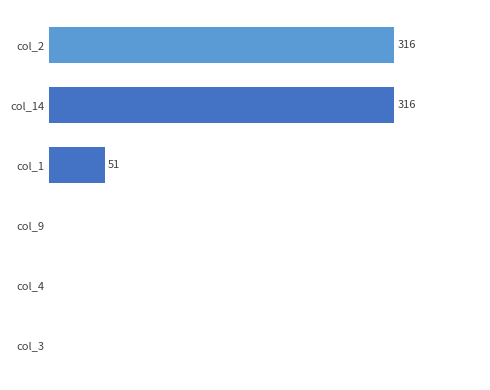

At which label is the value closest to 158?

col_1